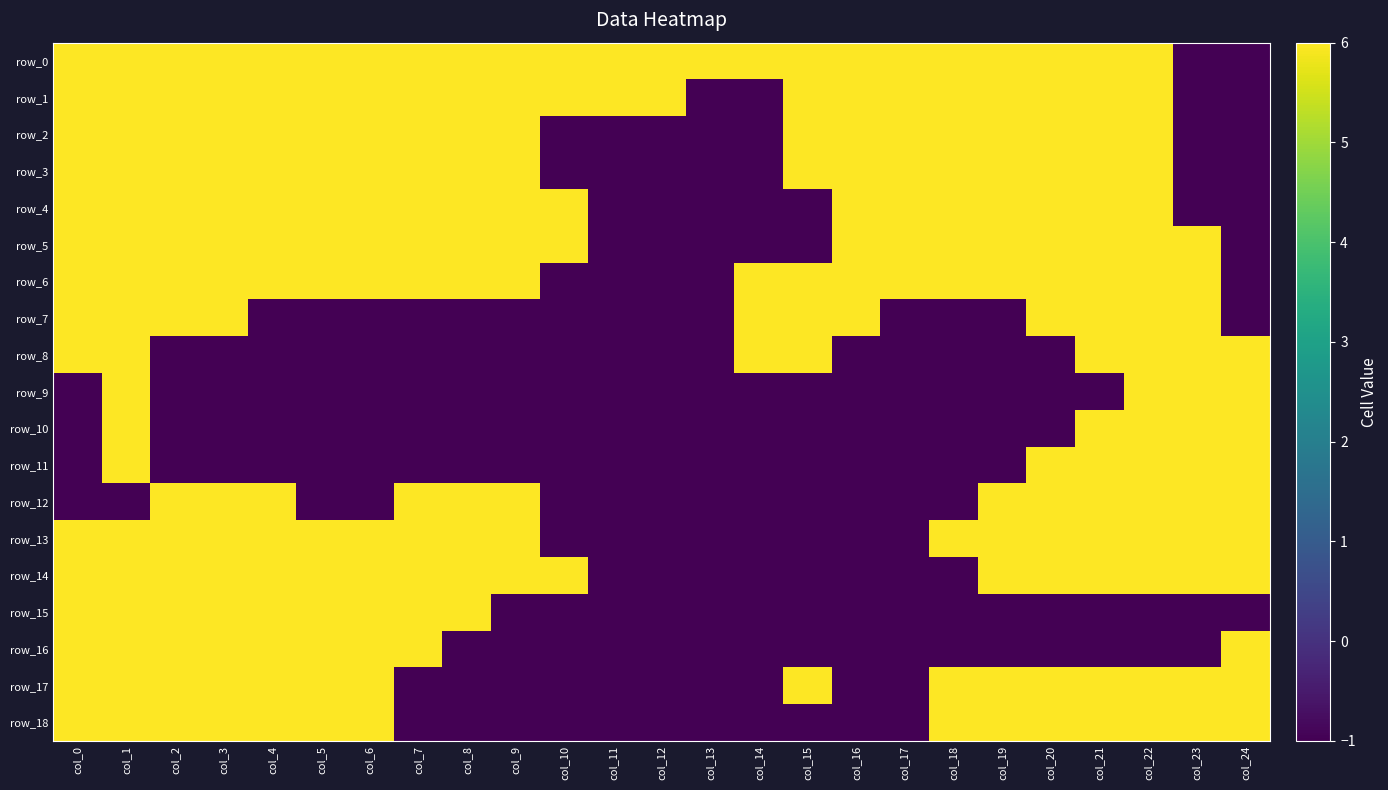

Rank the series at col_17 from highest to lowest value.

row_0, row_1, row_2, row_3, row_4, row_5, row_6, row_7, row_8, row_9, row_10, row_11, row_12, row_13, row_14, row_15, row_16, row_17, row_18